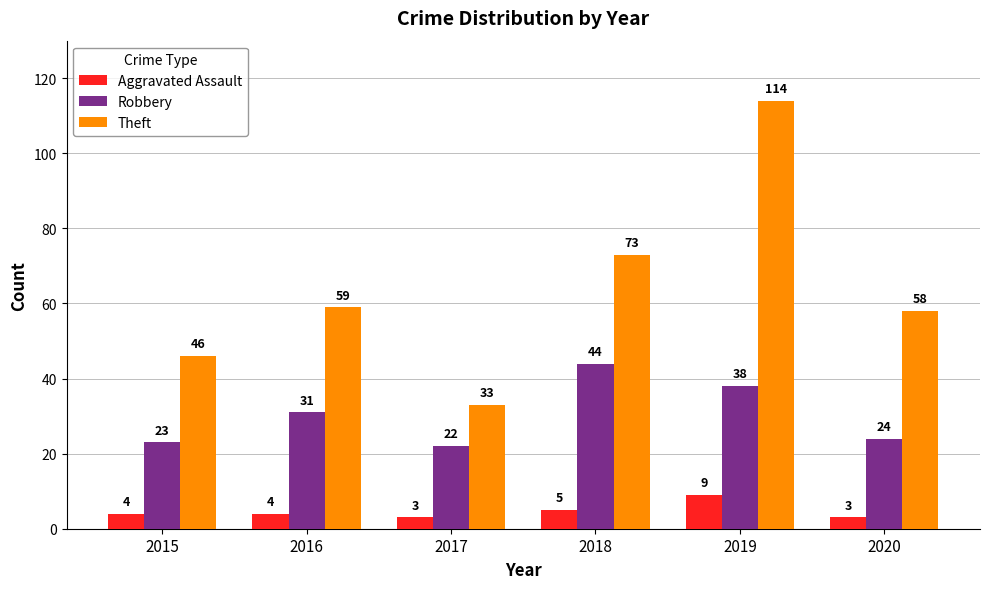

What is the difference between the maximum and minimum values in the Theft series?

81